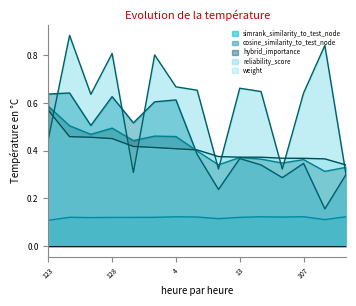

Is it true that cosine_similarity_to_test_node equals 0.3 at 122?

False